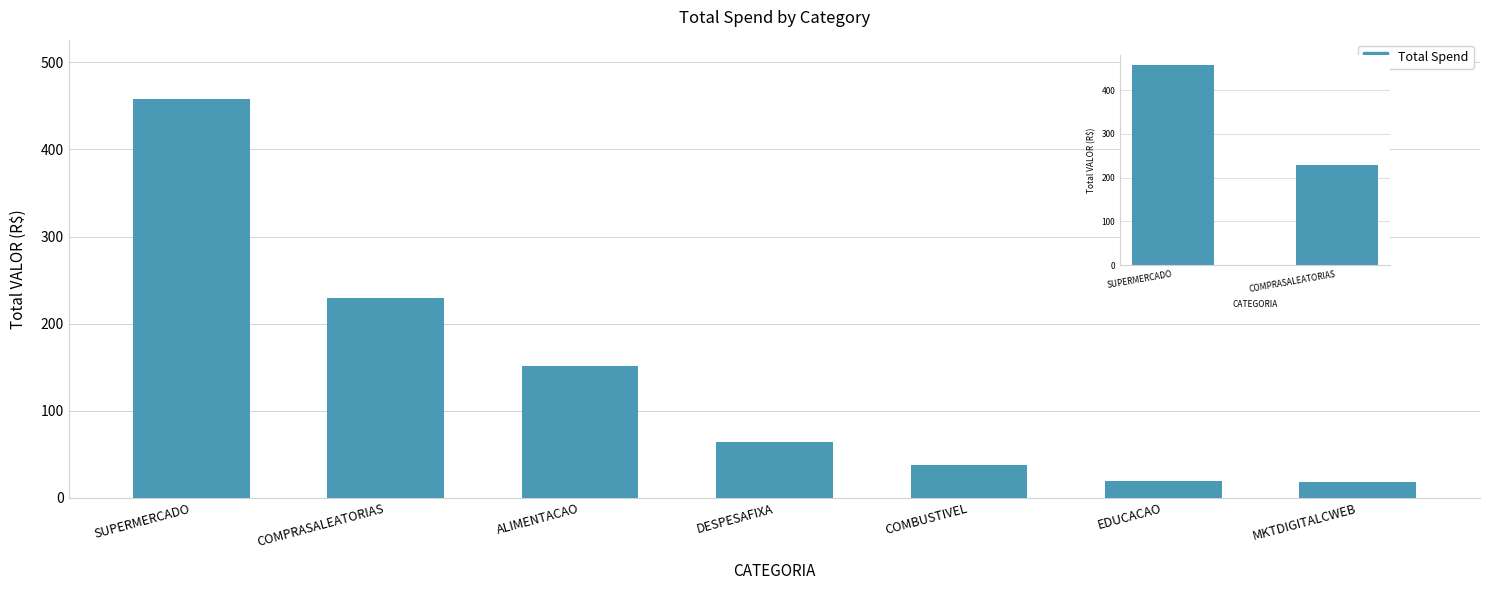

The chart shows a value of 229.2 at COMPRASALEATORIAS. True or false?

True